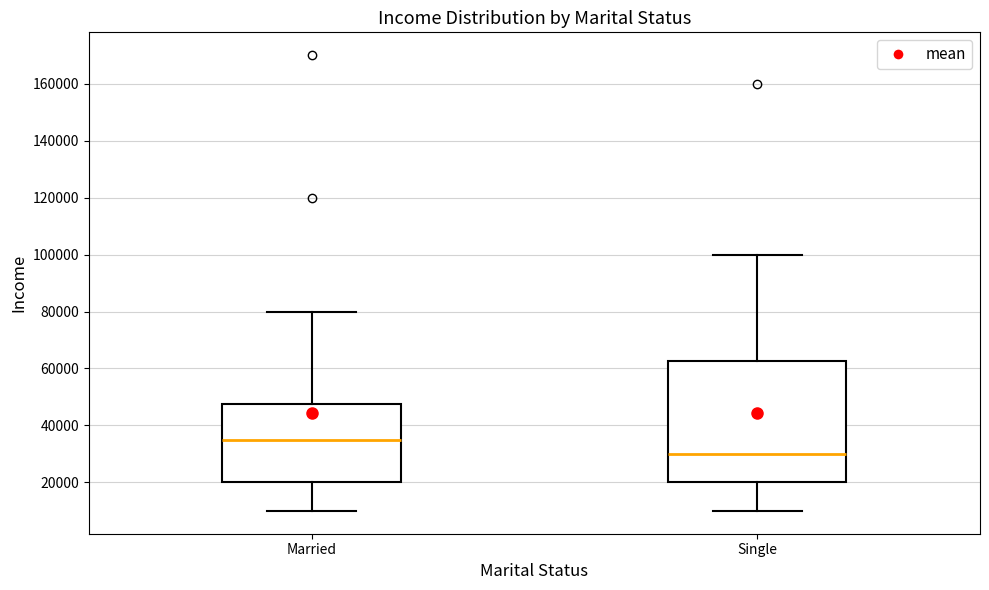

Which box has the highest median line?

Married